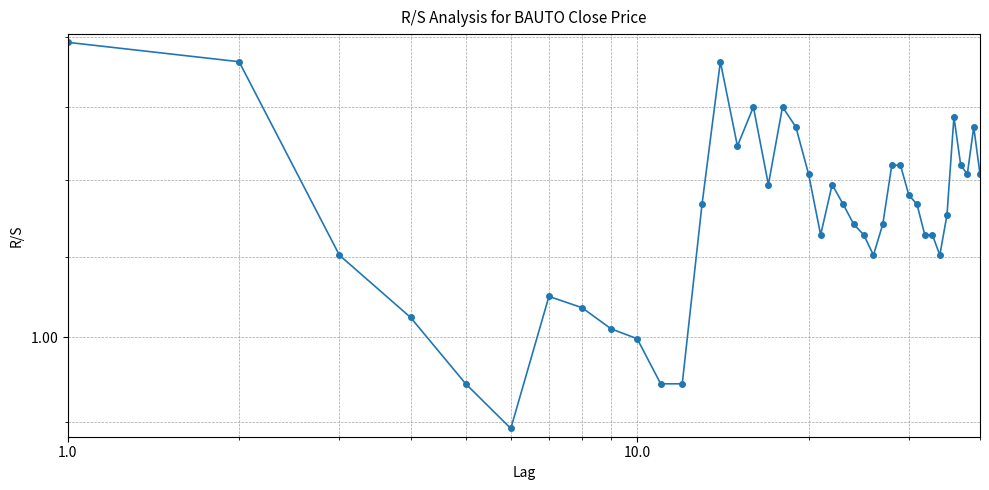

How many lines are shown in the chart?

1